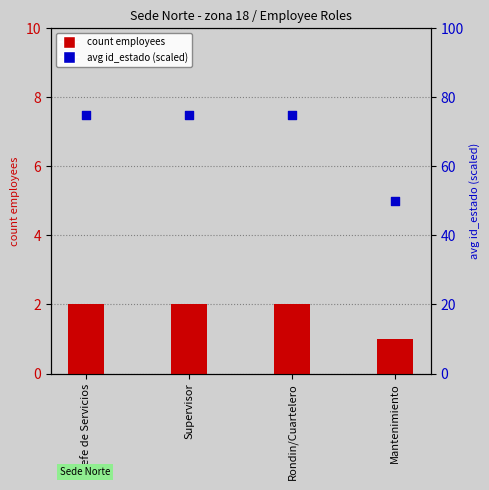

What are all the series names shown in the legend?

count employees, avg id_estado (scaled)